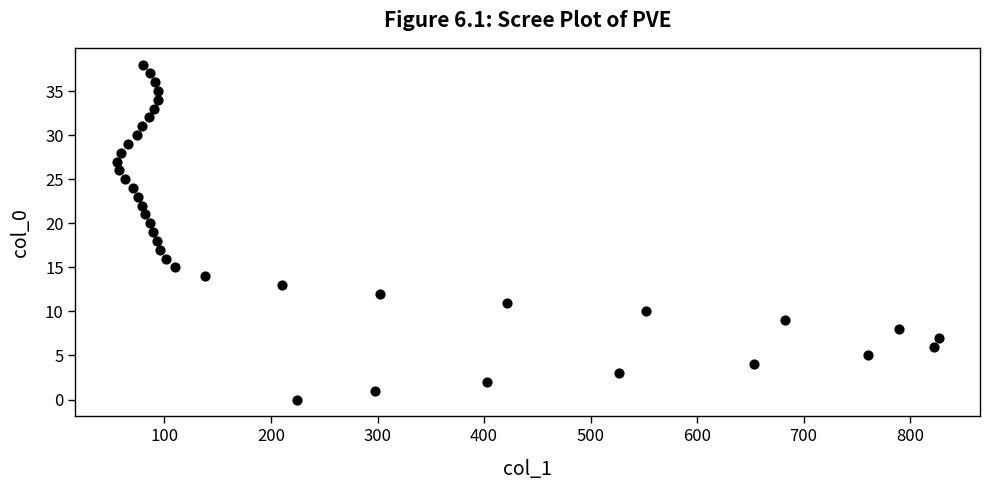

What is the range of X values (max minus min)?

772